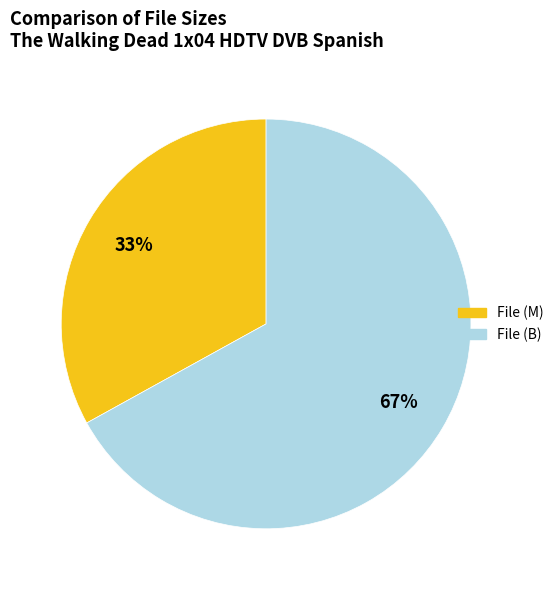

To the nearest percent, what is the average slice percentage?

50%